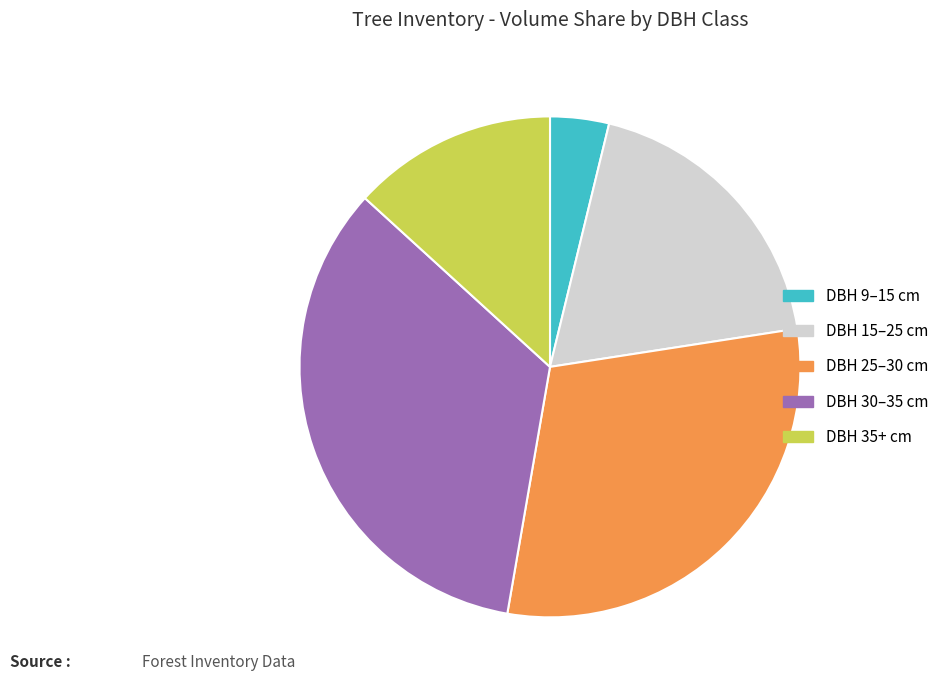

Is the sum of DBH 35+ cm and DBH 9–15 cm greater than half?

No